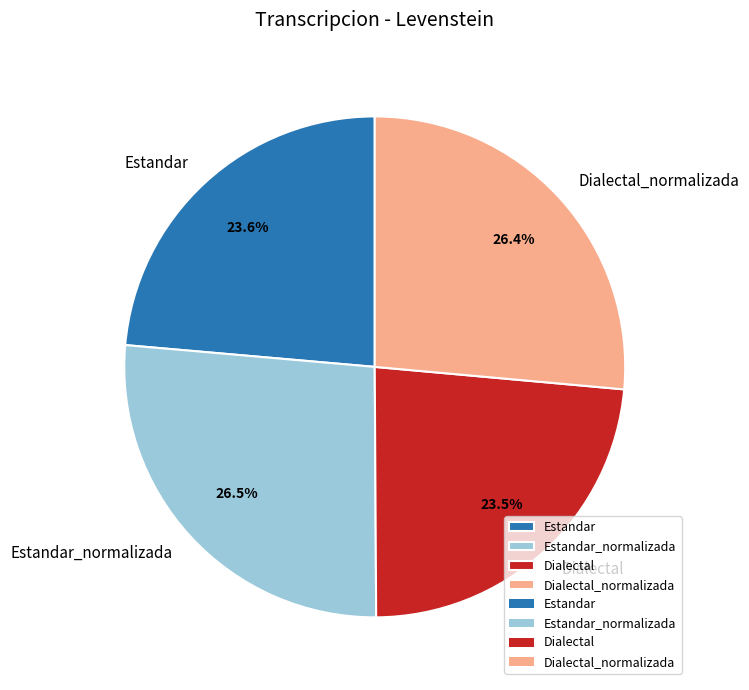

How much of the chart is everything except Estandar?

76.4%